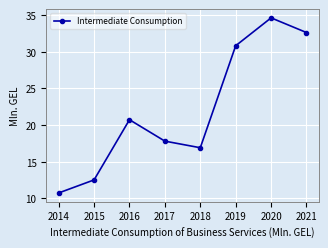

Where is the first local maximum?

2016